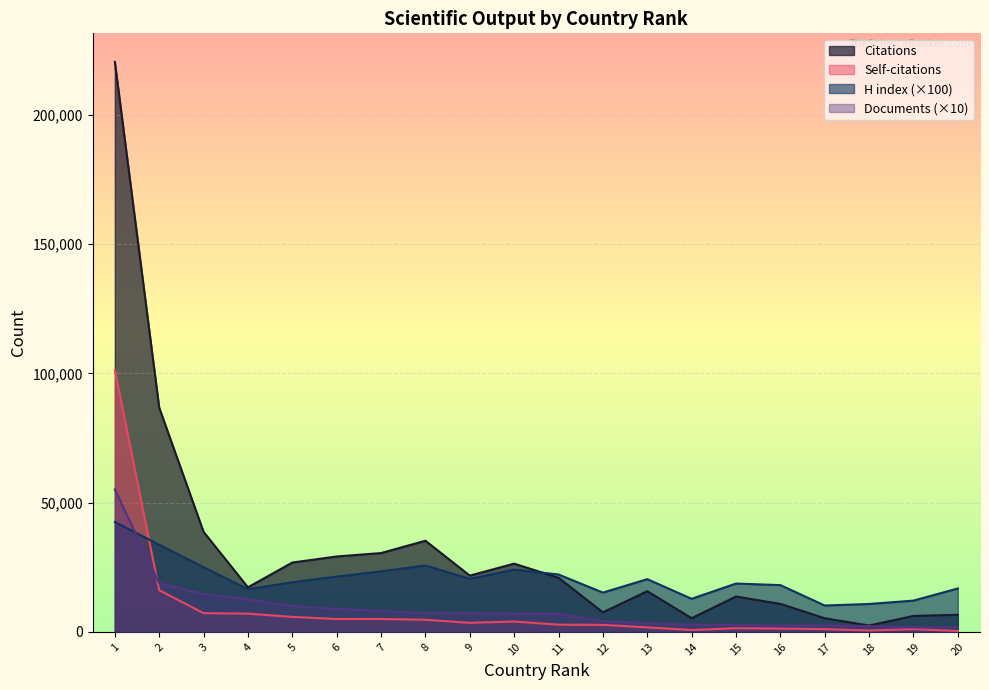

What is the average value of the Documents series?

9012